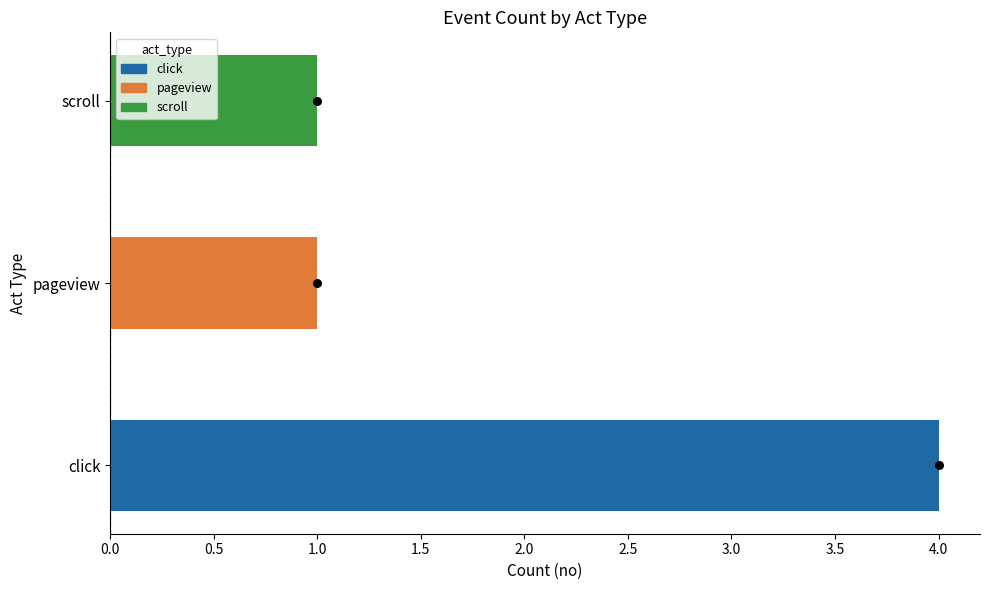

Between scroll and pageview, which is larger?

scroll